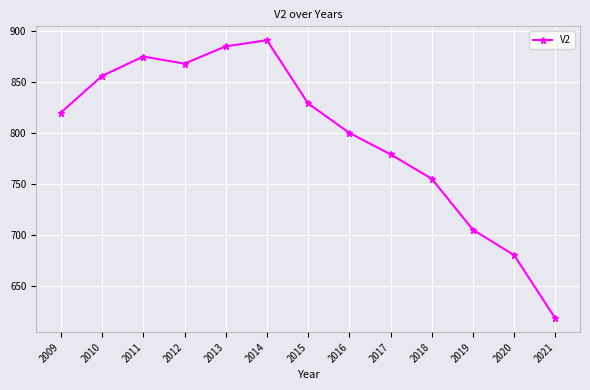

Rank the categories by value from highest to lowest.

2014, 2013, 2011, 2012, 2010, 2015, 2009, 2016, 2017, 2018, 2019, 2020, 2021